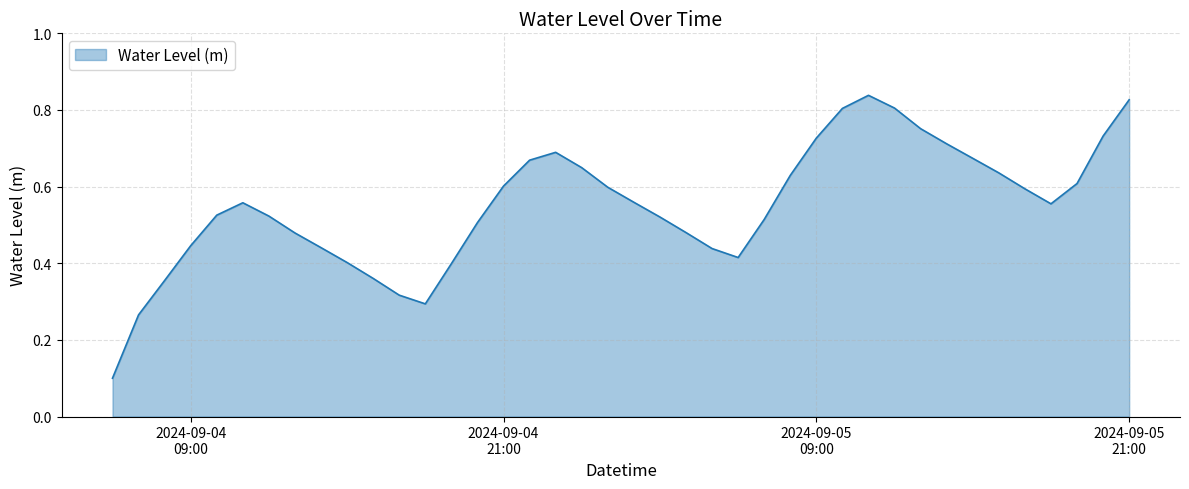

How many points are higher than both their immediate neighbors (excluding endpoints)?

3